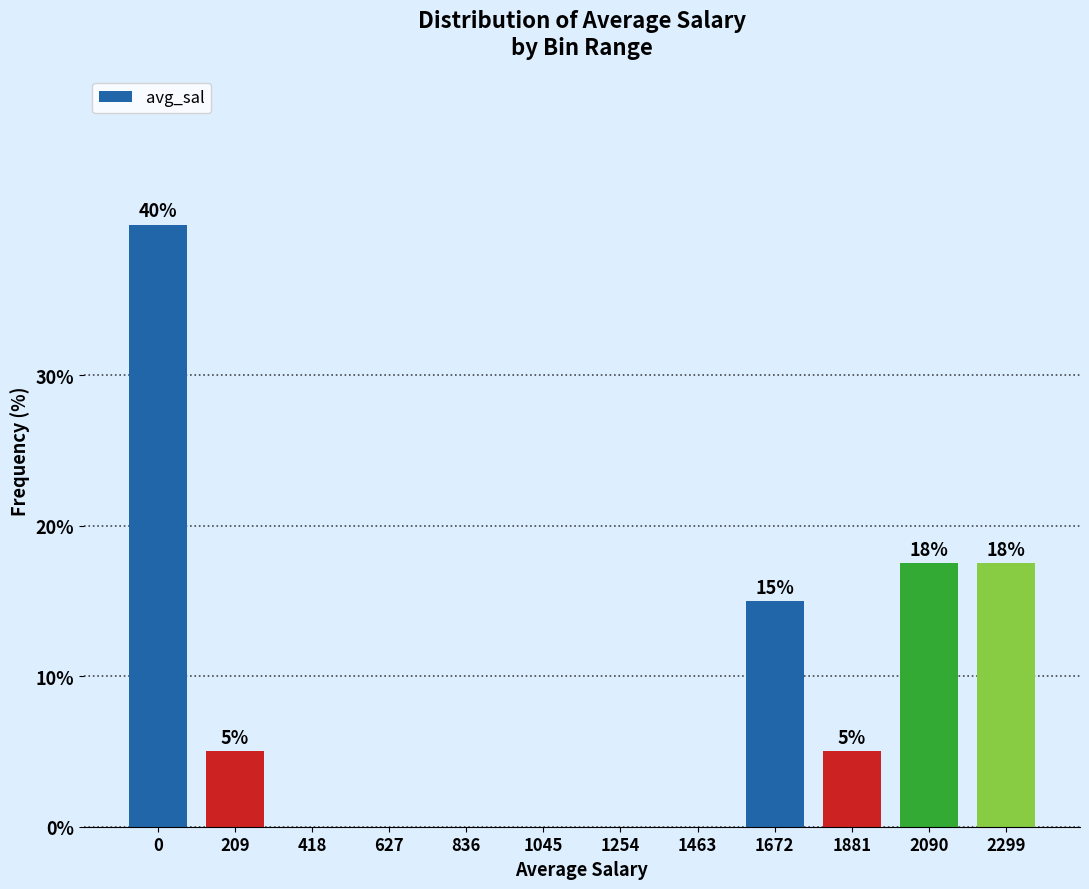

What is the maximum value shown in the chart?

40.0